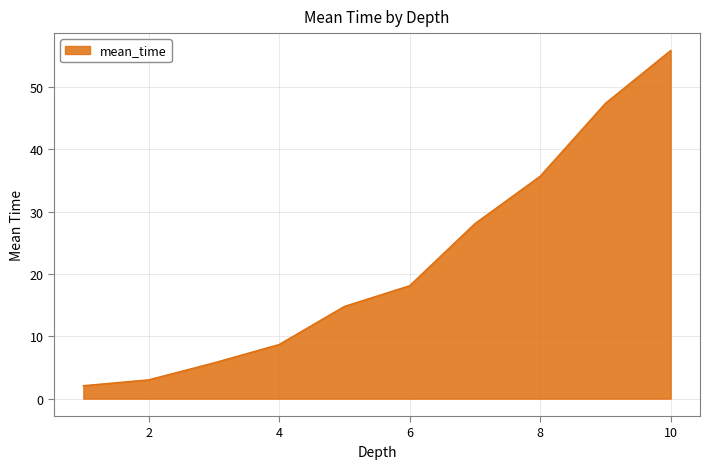

What is the difference between the maximum and minimum values?

53.7